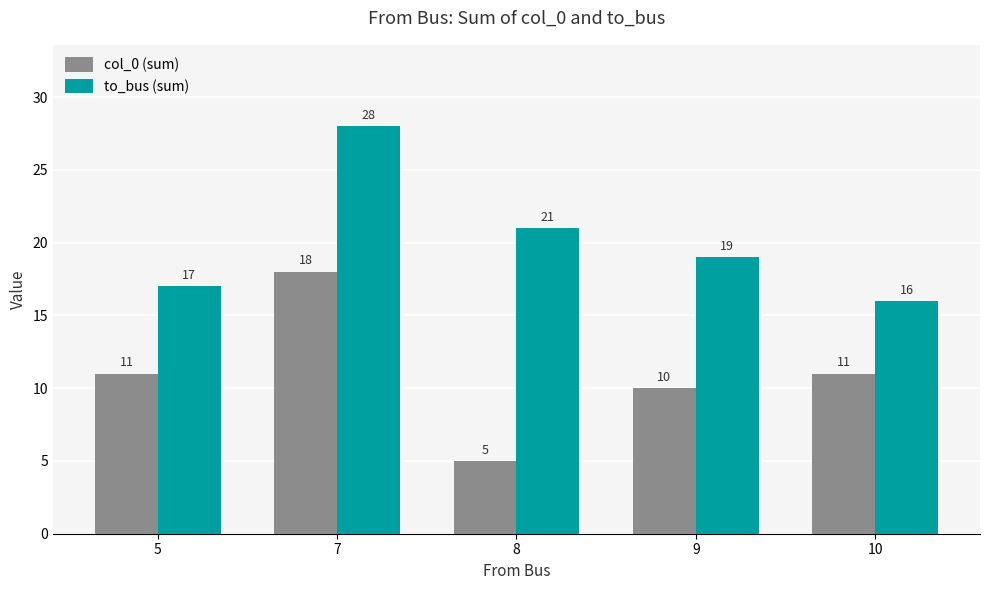

What is the sum of the to_bus (sum) values at 9 and 10?

35